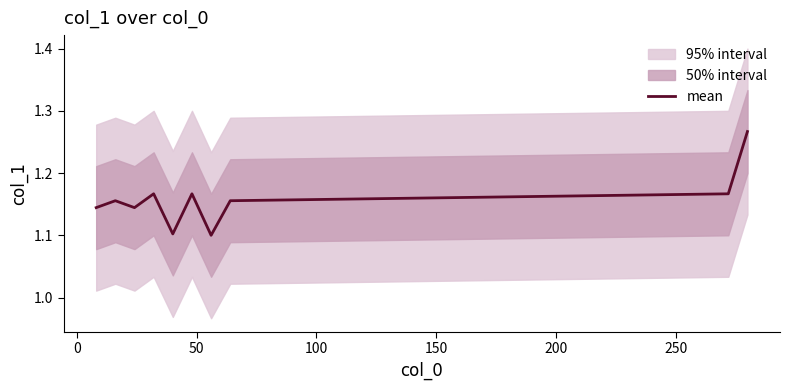

Is it true that the value at 200 is 1.2?

True